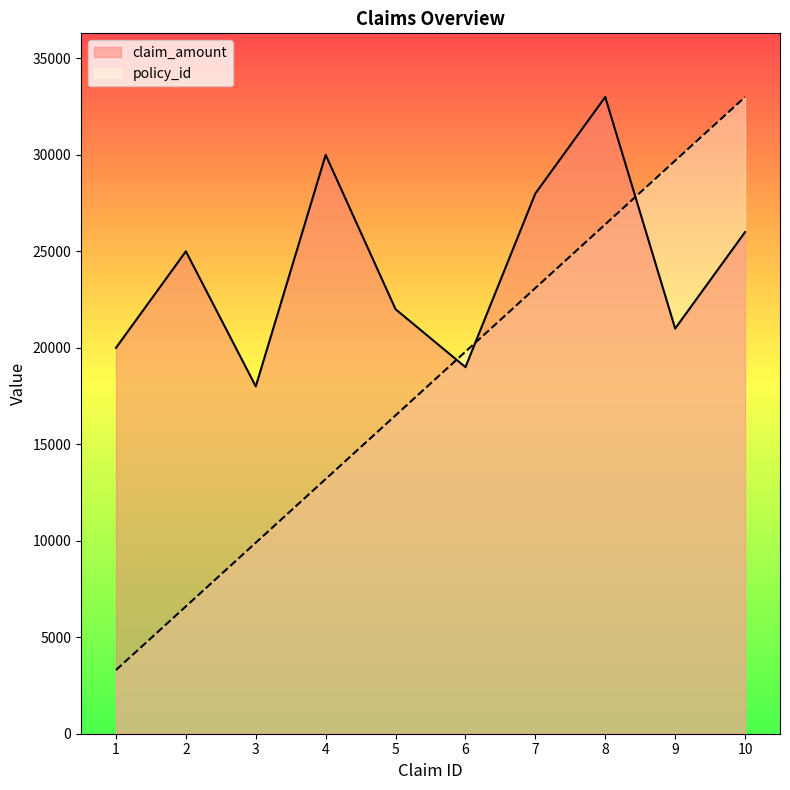

At which category does the chart reach its peak across all series?

10